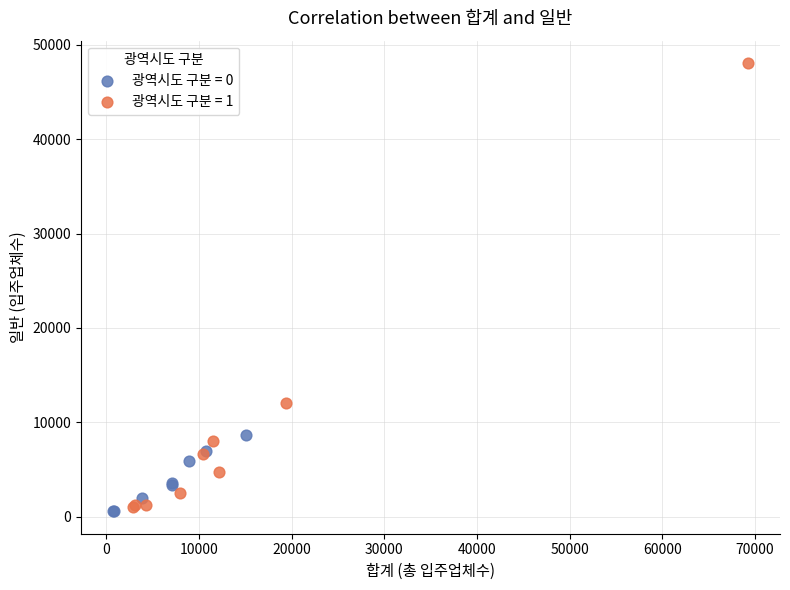

Which series has the largest Y range (max minus min)?

광역시도 구분 = 1